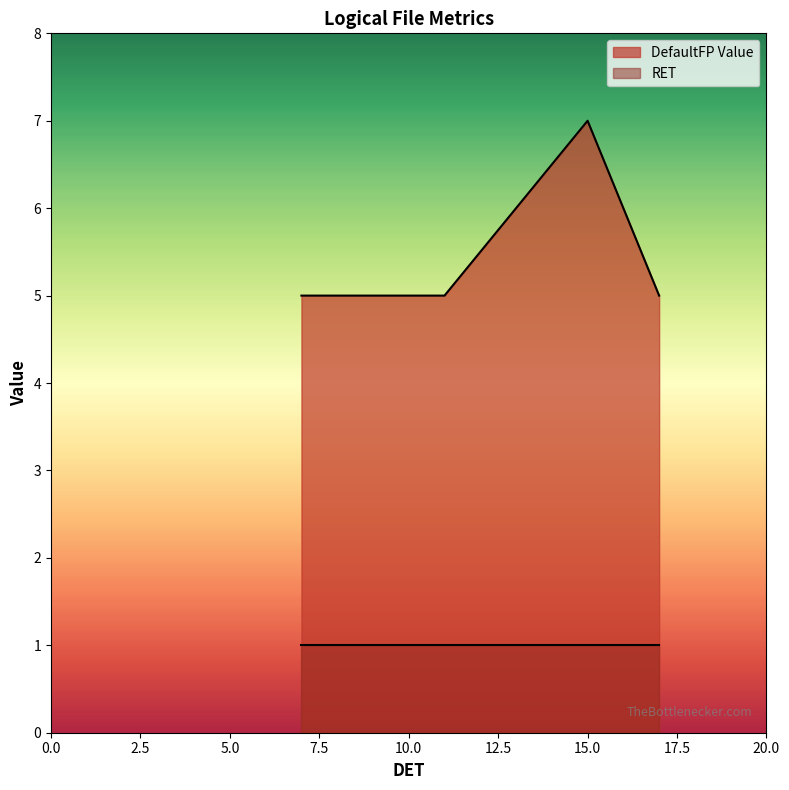

At interaction, list the series in order from smallest to largest.

RET, DefaultFP Value